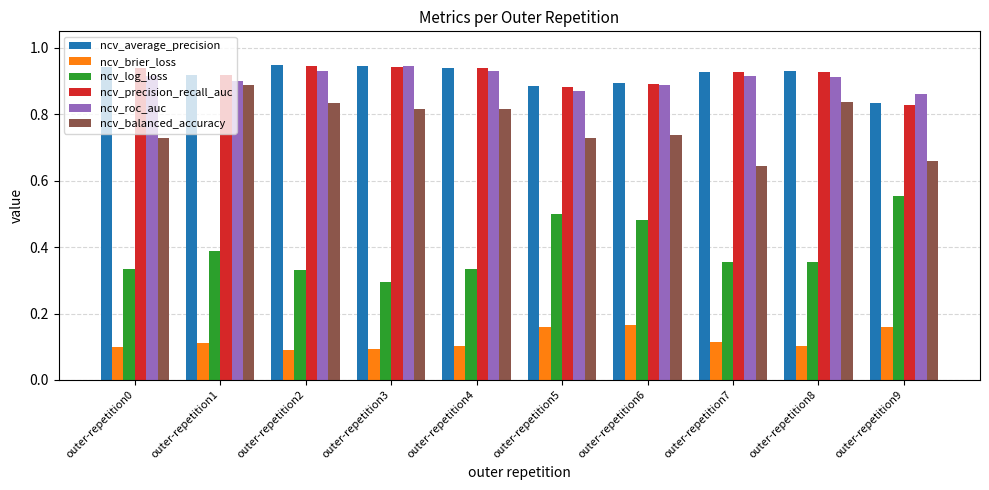

Are the bars grouped side by side (vs. stacked)?

Yes